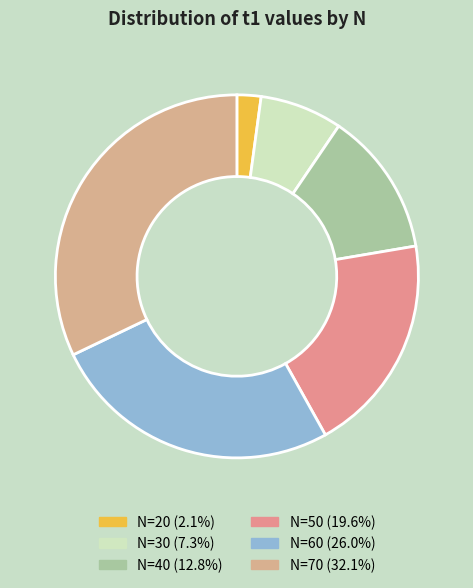

Count the number of slices in the pie.

6